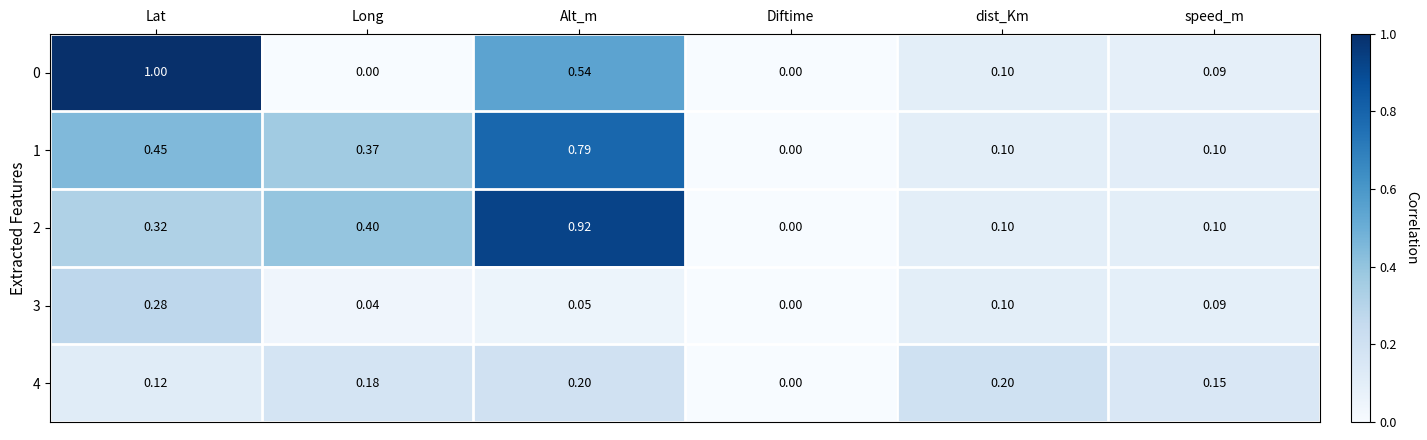

Is the value of 4 at Lat greater than the value of 2 at dist_Km?

Yes